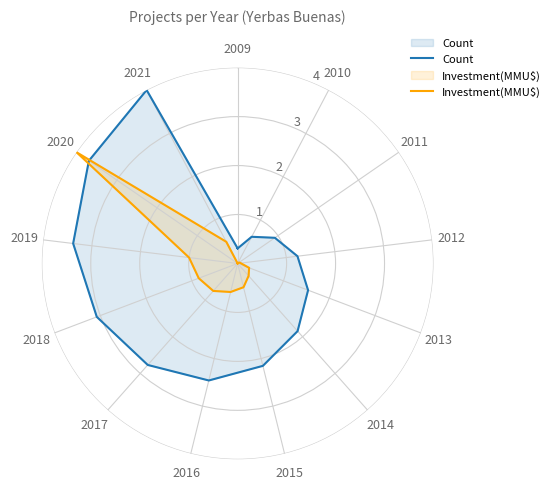

What is the label of the 6th point from the left?

2014